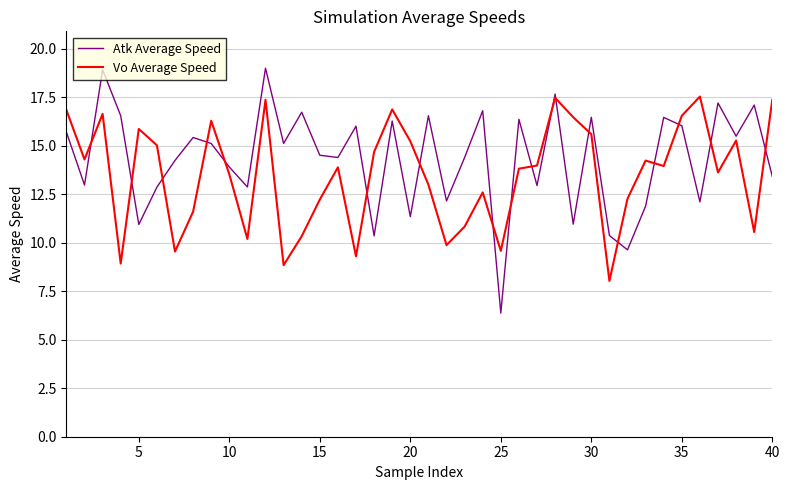

What is the greatest value displayed?

19.0